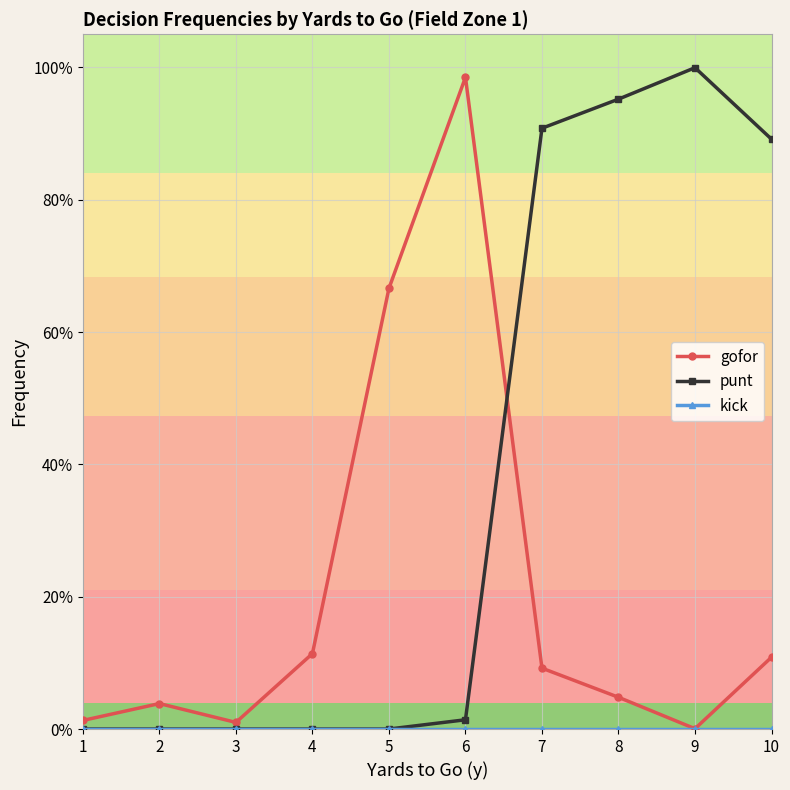

What is the total value across all series at 7?

1.0